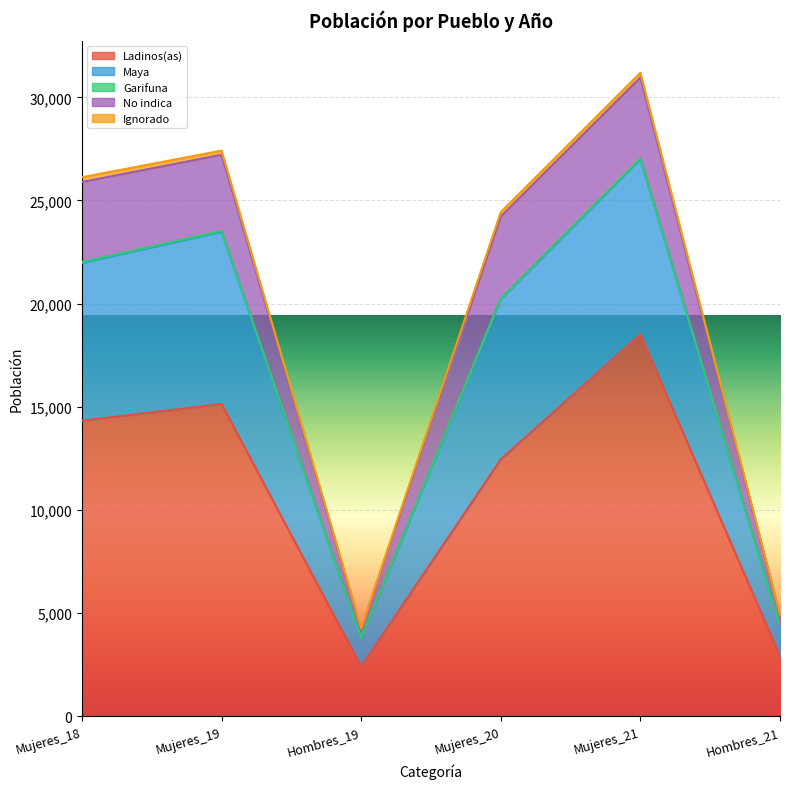

True or false: Ignorado and Ladinos(as) cross at least once.

False